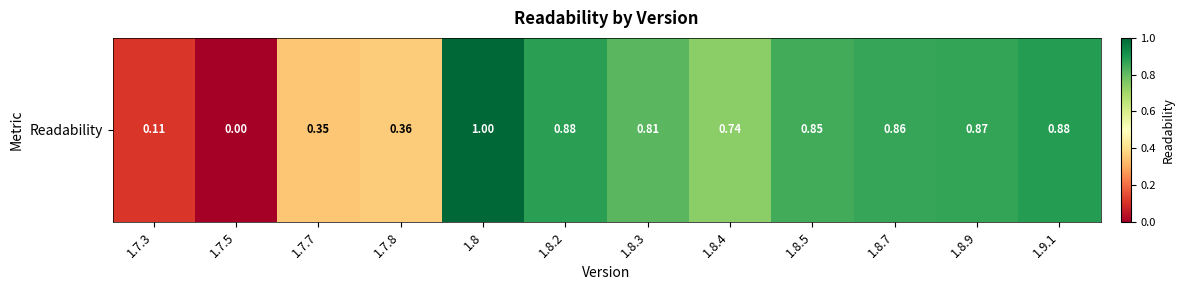

What is the difference between the maximum and minimum values?

1.0